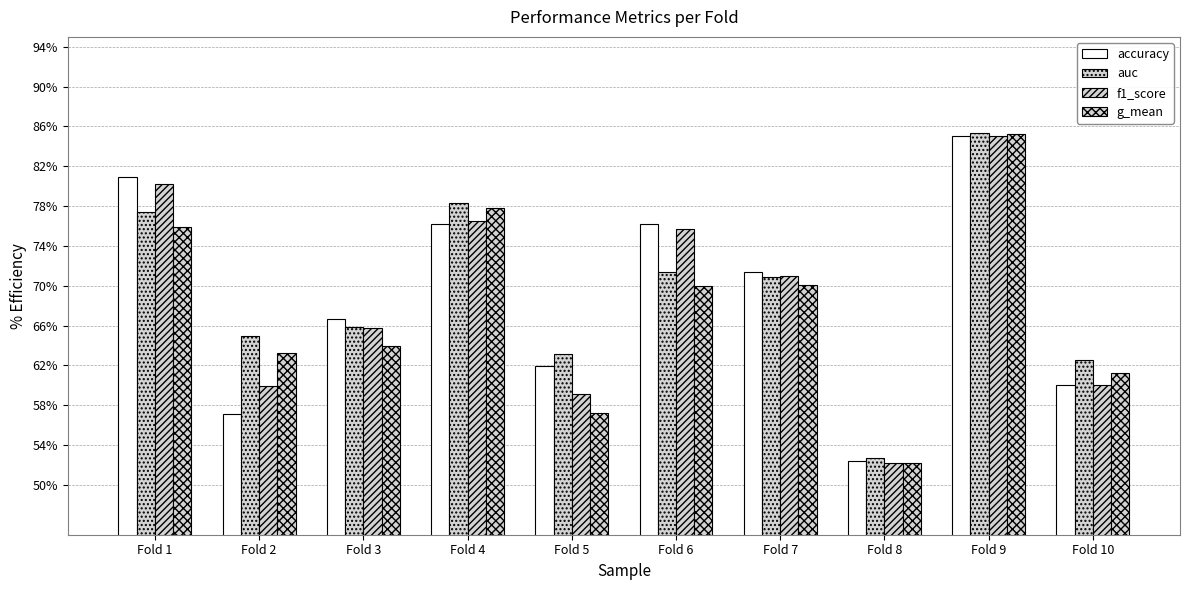

Rank the series by their maximum value, from lowest to highest.

accuracy, f1_score, g_mean, auc